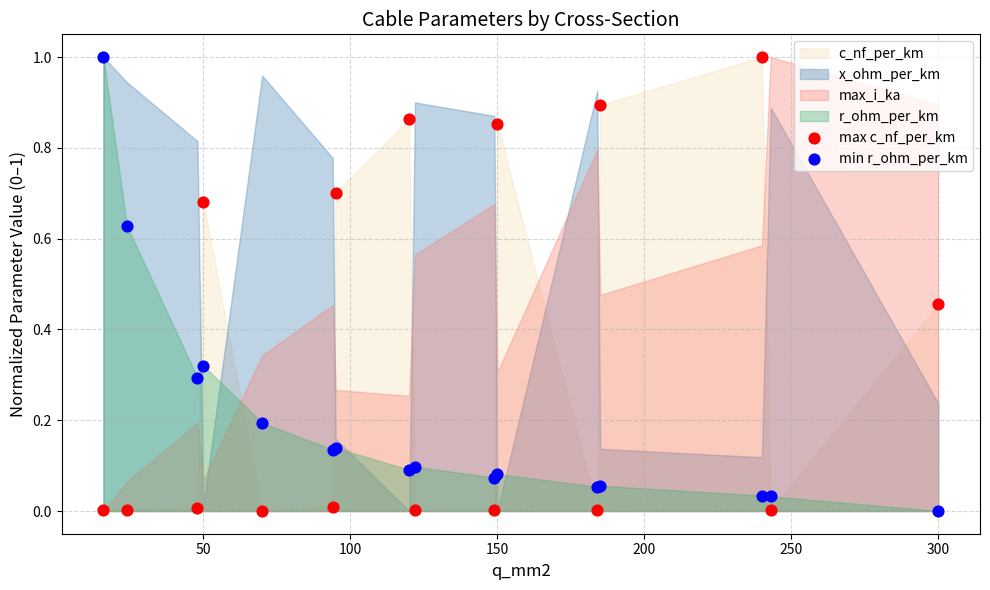

What is the X range (max minus min) for the scatter plot?

284.0